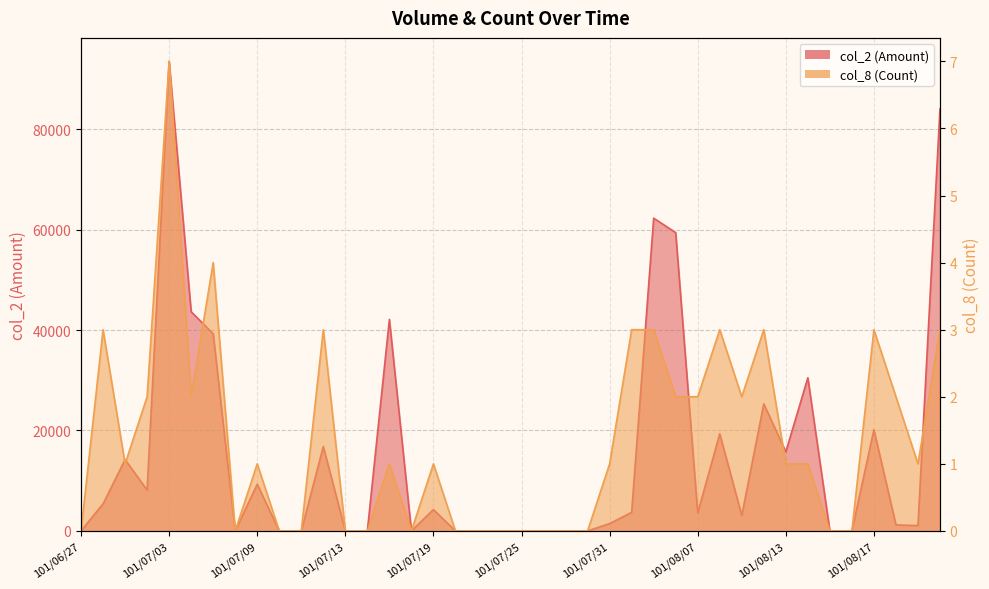

At which label does col_8 (Count) first exceed 1?

101/06/28